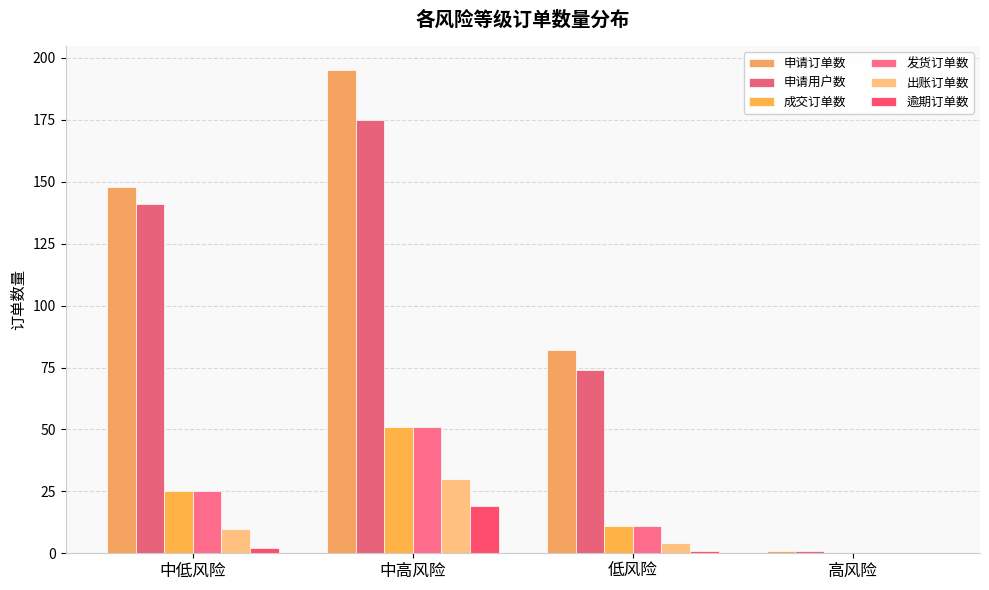

Where is 申请用户数 nearest to the value 88?

低风险